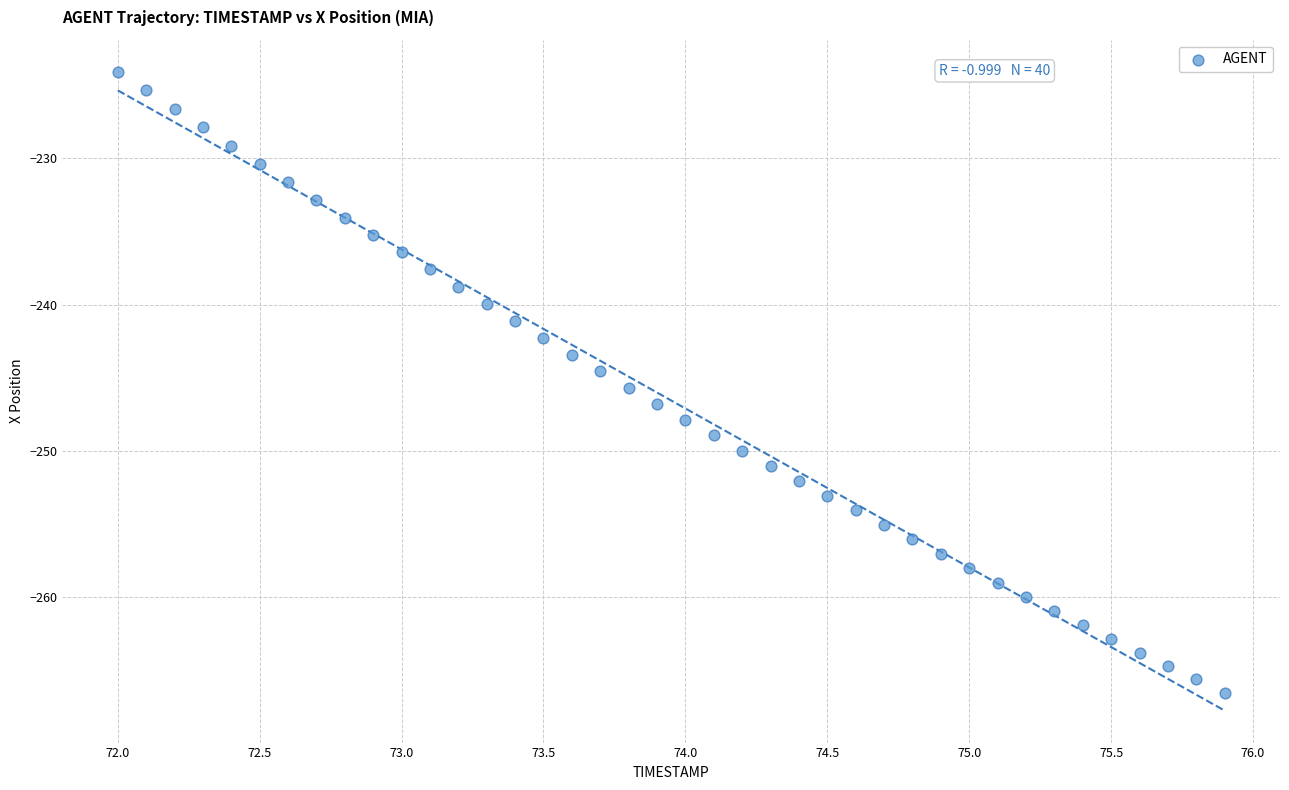

What is the range of X values (max minus min)?

3.9